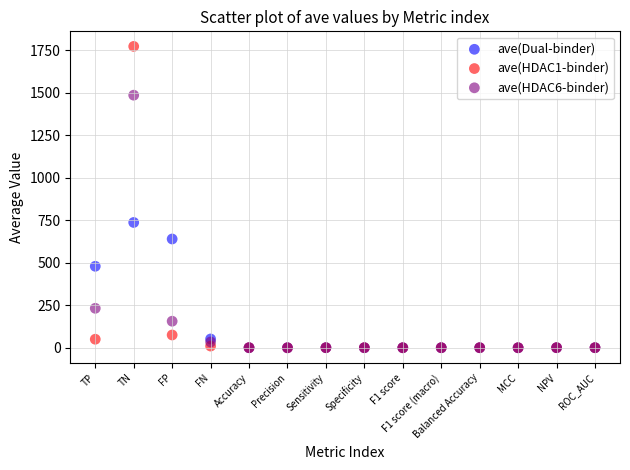

Across all series, what Y value is closest to 886?

737.6